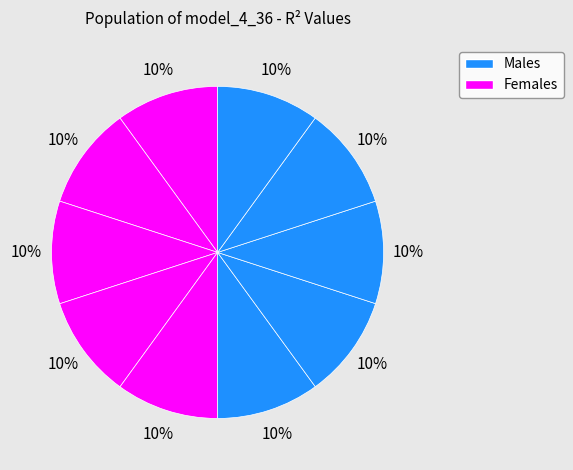

Count the number of slices in the pie.

10